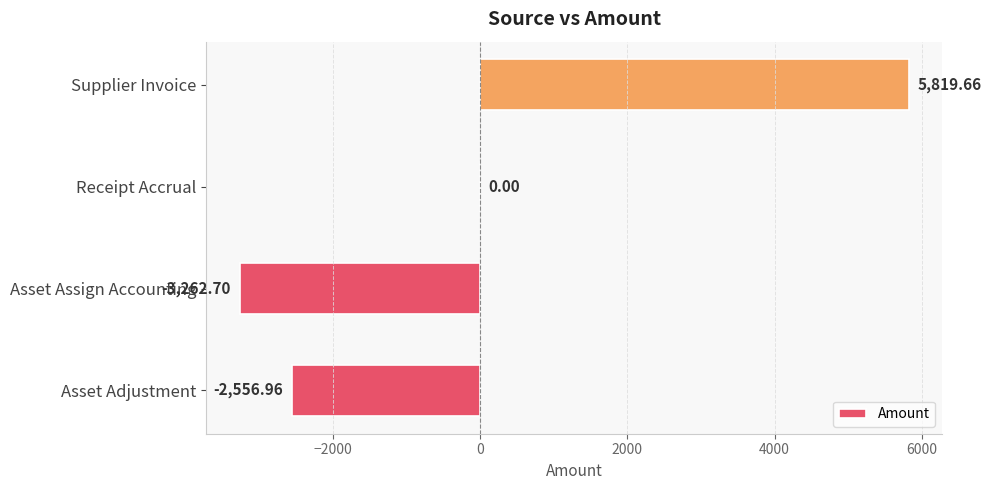

Which has a higher value, Receipt Accrual or Asset Assign Accounting?

Receipt Accrual